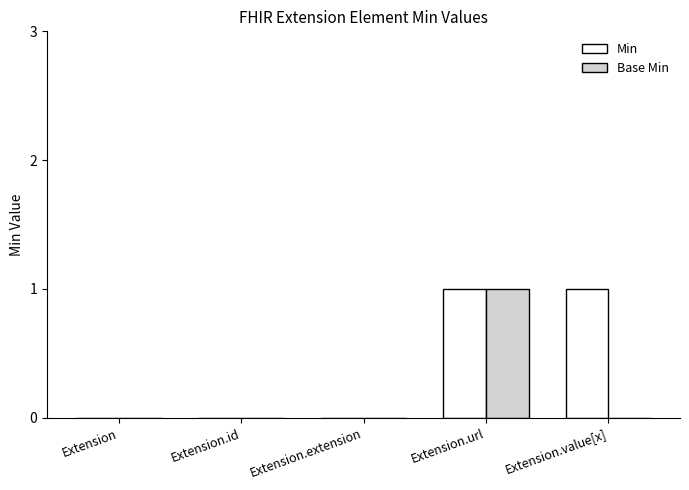

Reading left to right, extract all data points from this chart.

Min: Extension=0	Extension.id=0	Extension.extension=0	Extension.url=1	Extension.value[x]=1
Base Min: Extension=0	Extension.id=0	Extension.extension=0	Extension.url=1	Extension.value[x]=0